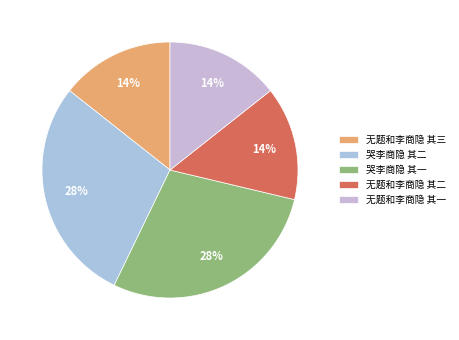

To the nearest percent, what is the average slice percentage?

20%